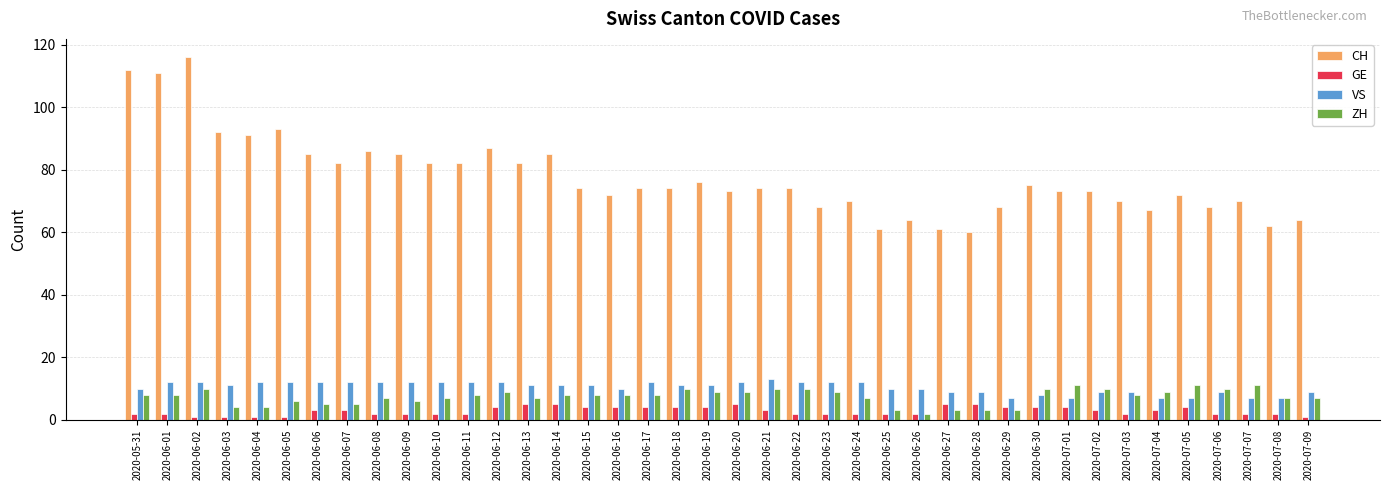

Which series has the widest spread of values?

CH